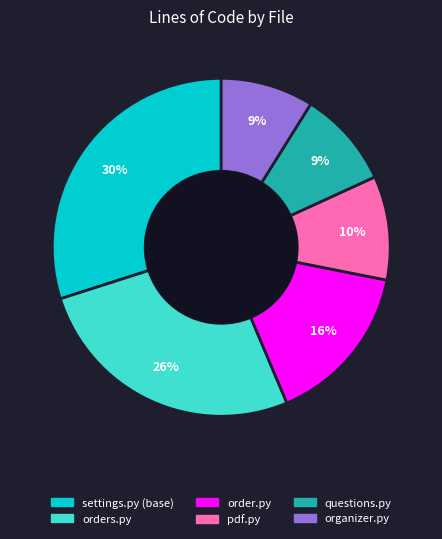

What percentage is the settings.py (base) slice, to the nearest percent?

30%